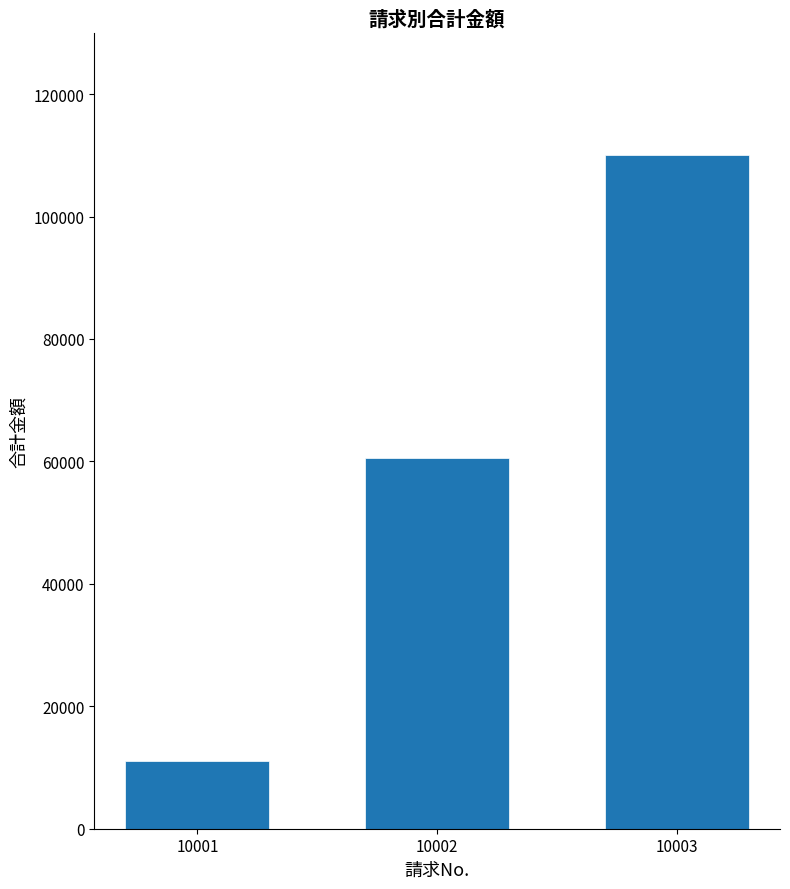

What is the change in value from 10001 to 10003?

+99000